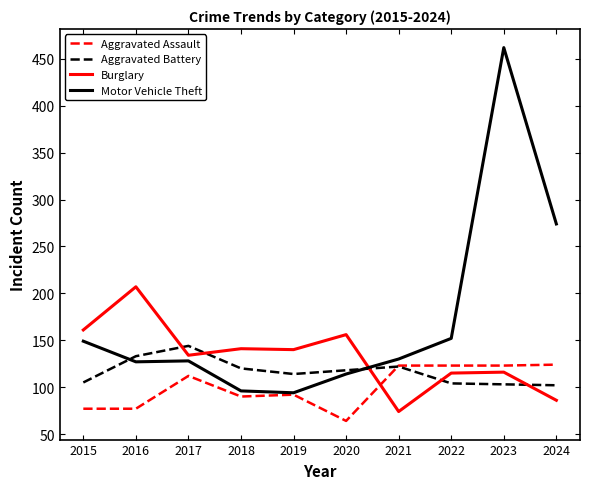

What is the spread (max minus min) of values at 2023?

359